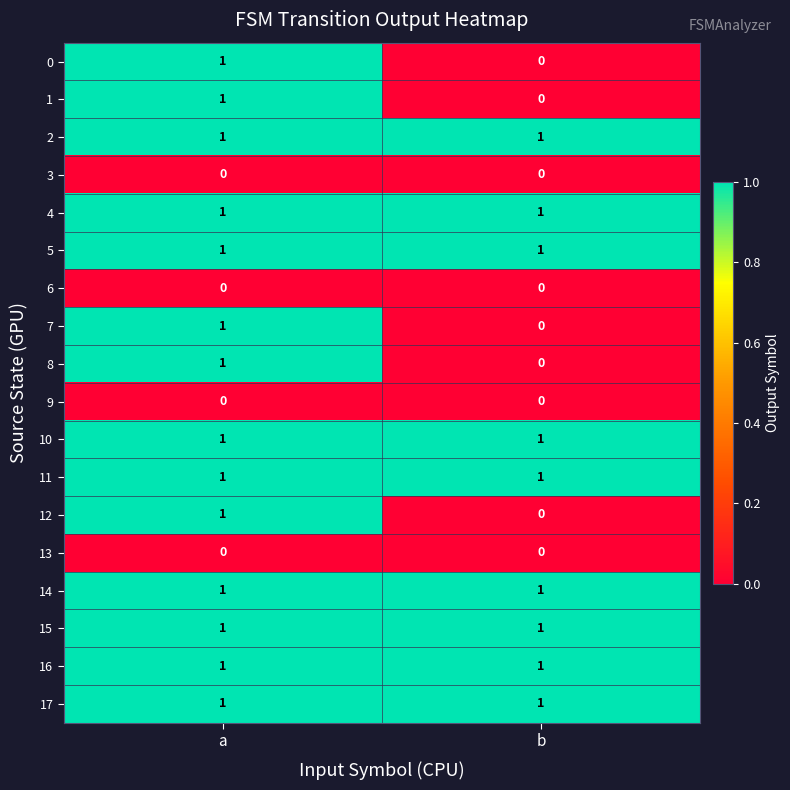

The 14 series shows 1 at b. True or false?

True